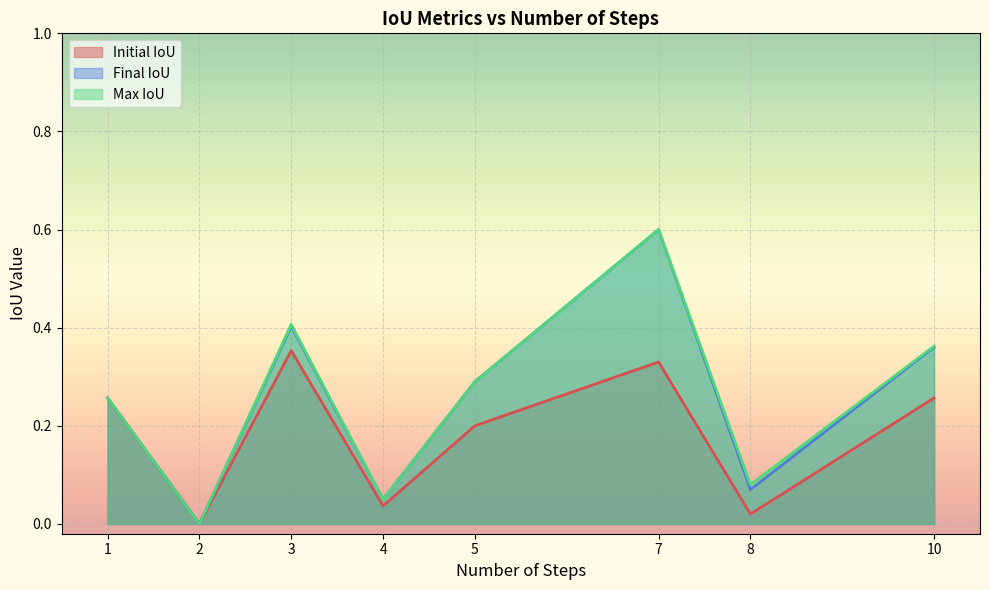

Which category has the highest value in the Max IoU series?

7